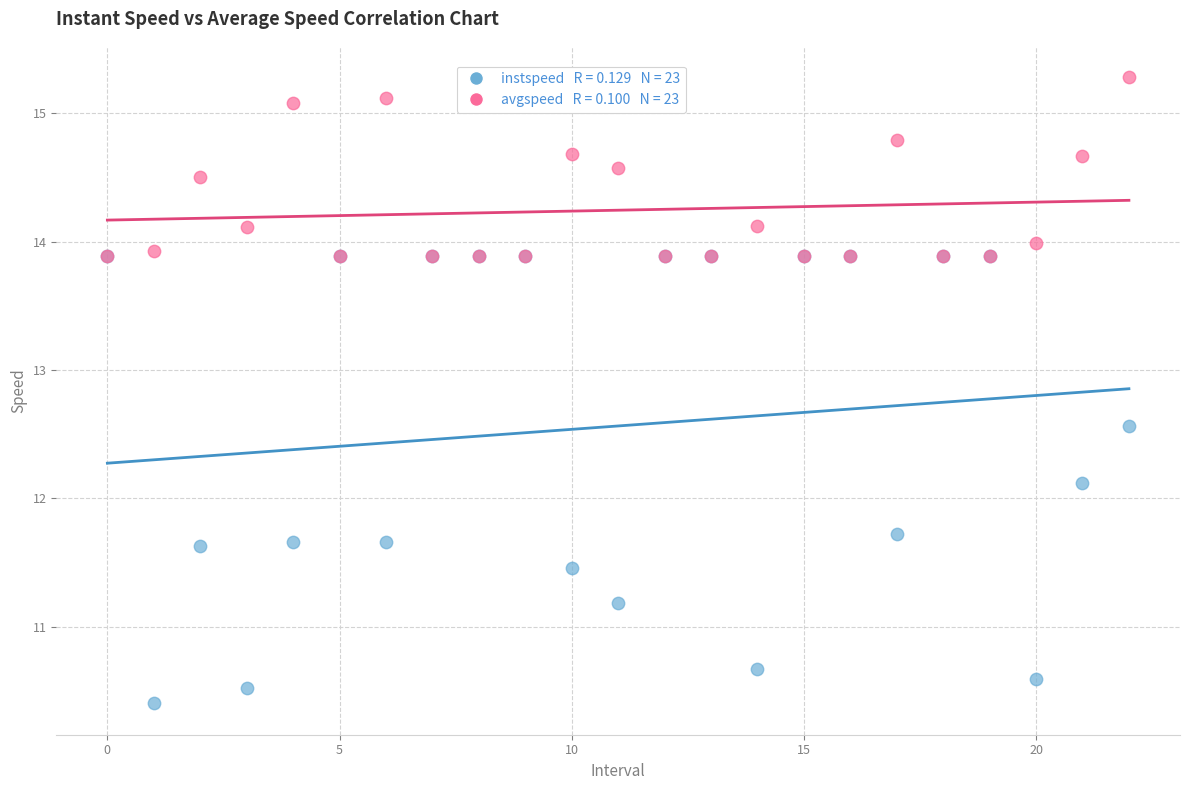

Across all series, what Y value is closest to 12?

12.1